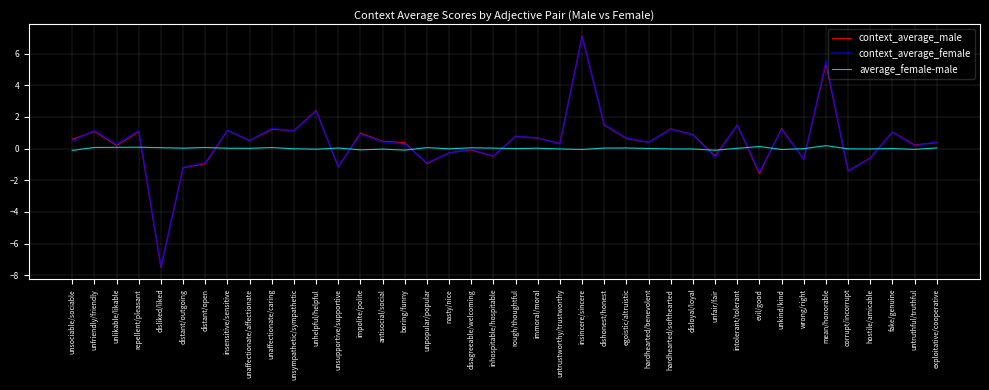

The value of context_average_female at rough/thoughtful is 1.3. True or false?

False